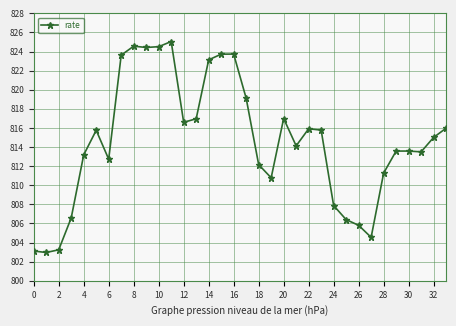

What is the minimum value shown in the chart?

803.0